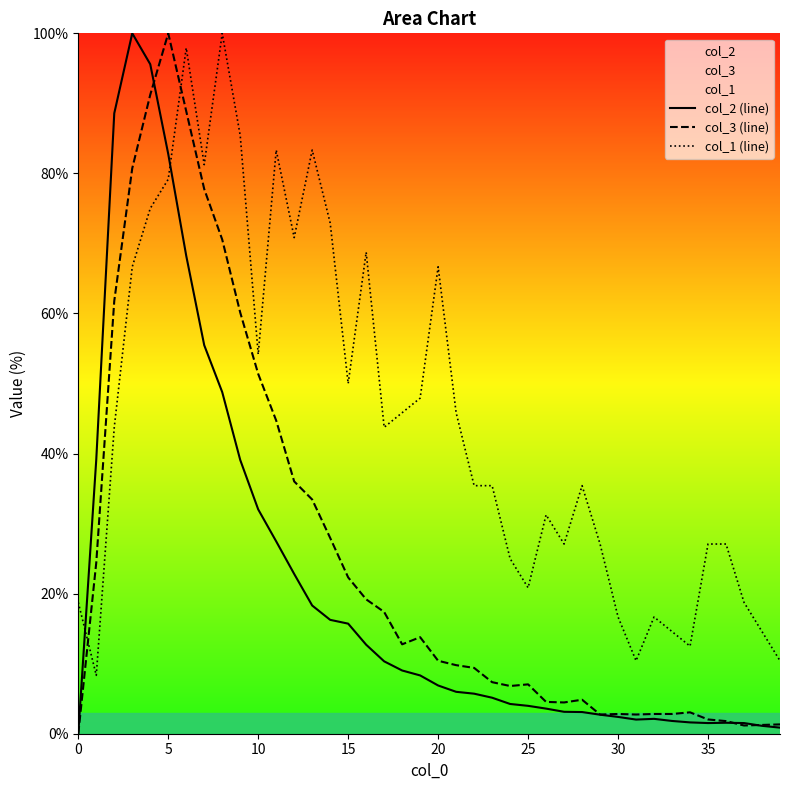

Which series has the largest total across all categories?

col_1 (line)